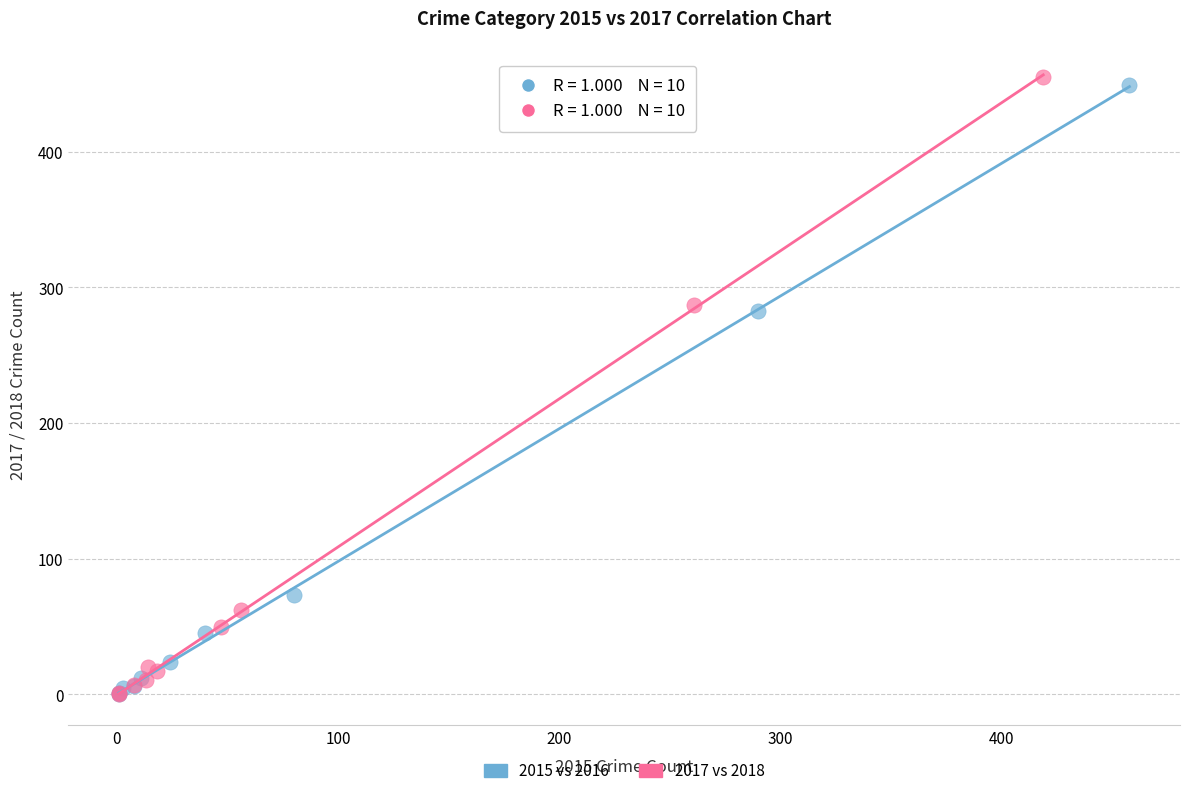

Which series has the largest Y range (max minus min)?

2017 vs 2018